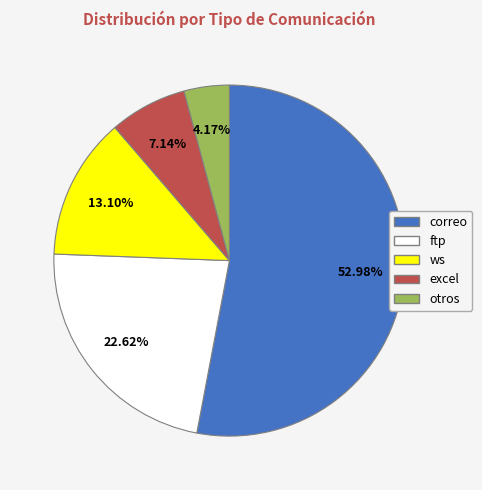

What is the smallest slice in the pie chart?

otros